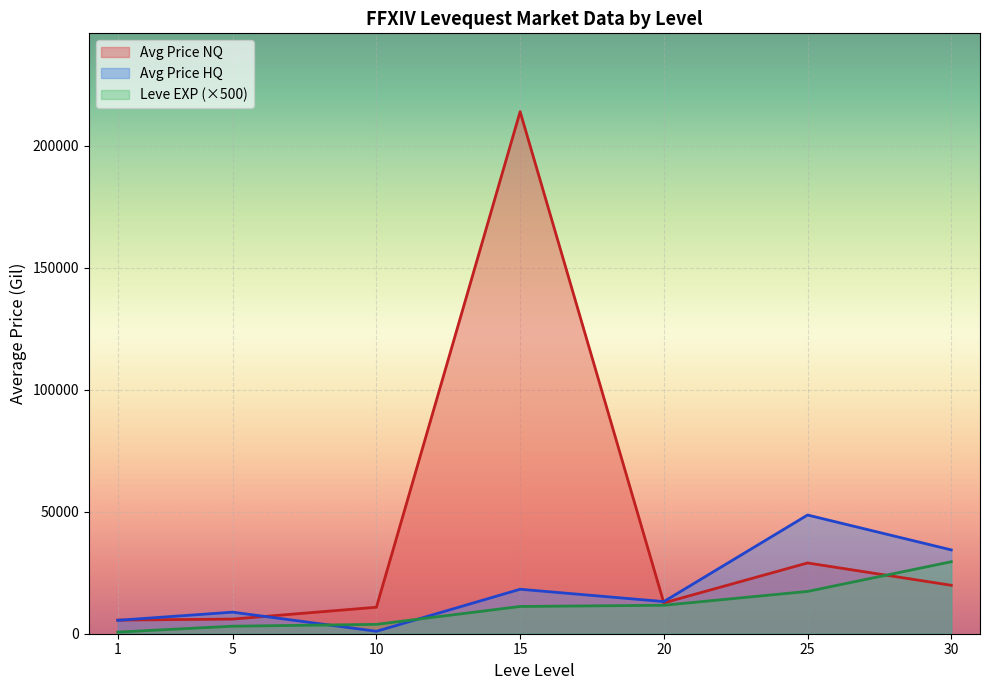

Which series has the largest total across all categories?

Avg Price NQ